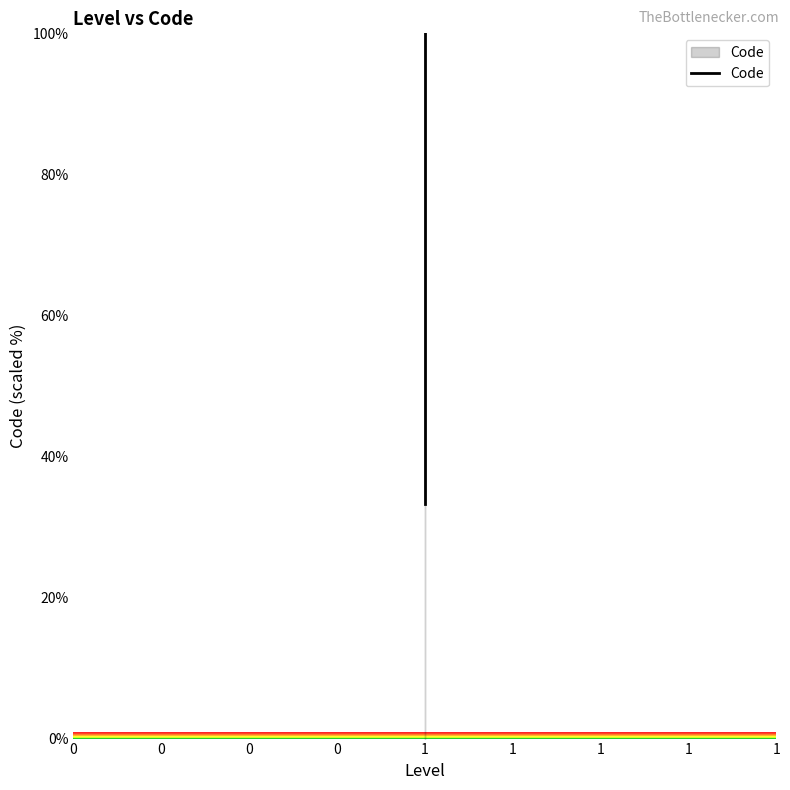

True or false: the data shows 26.4 at 1.

False